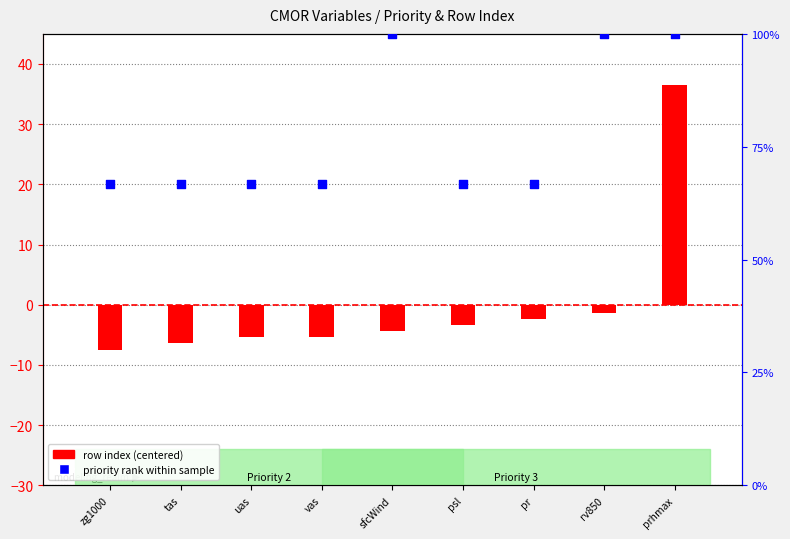

Is the value of row index (centered) at pr greater than the value of priority rank within sample at zg1000?

No